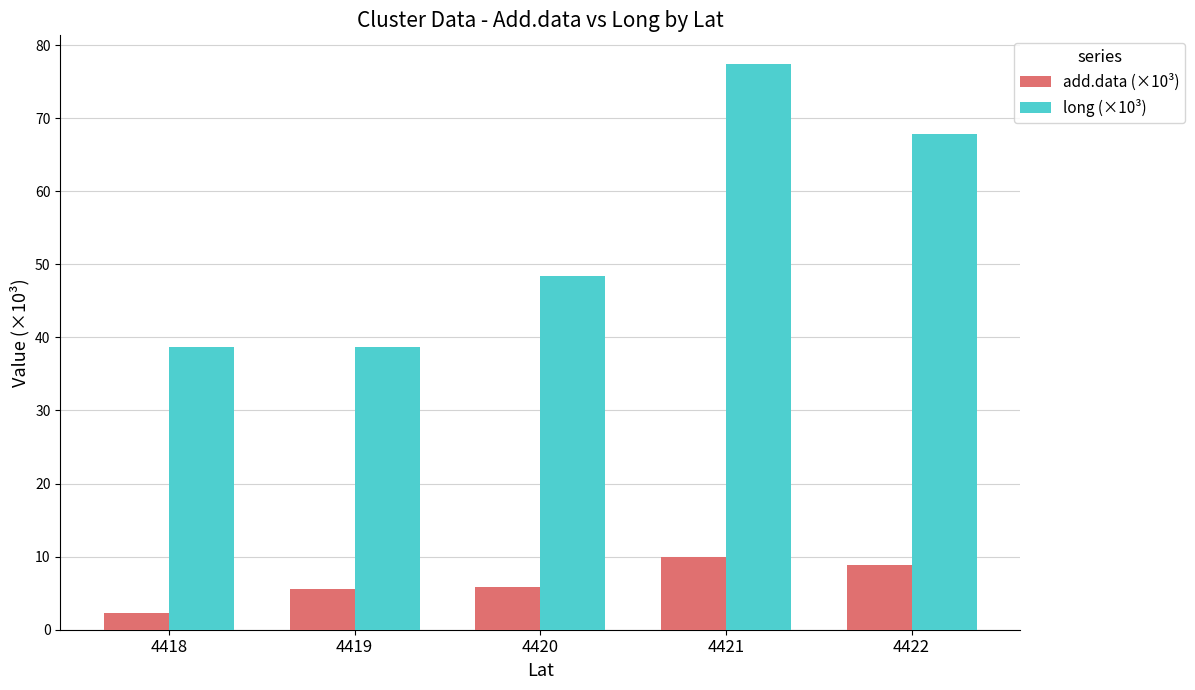

The value of long (×10³) at 4419 is 21.3. True or false?

False